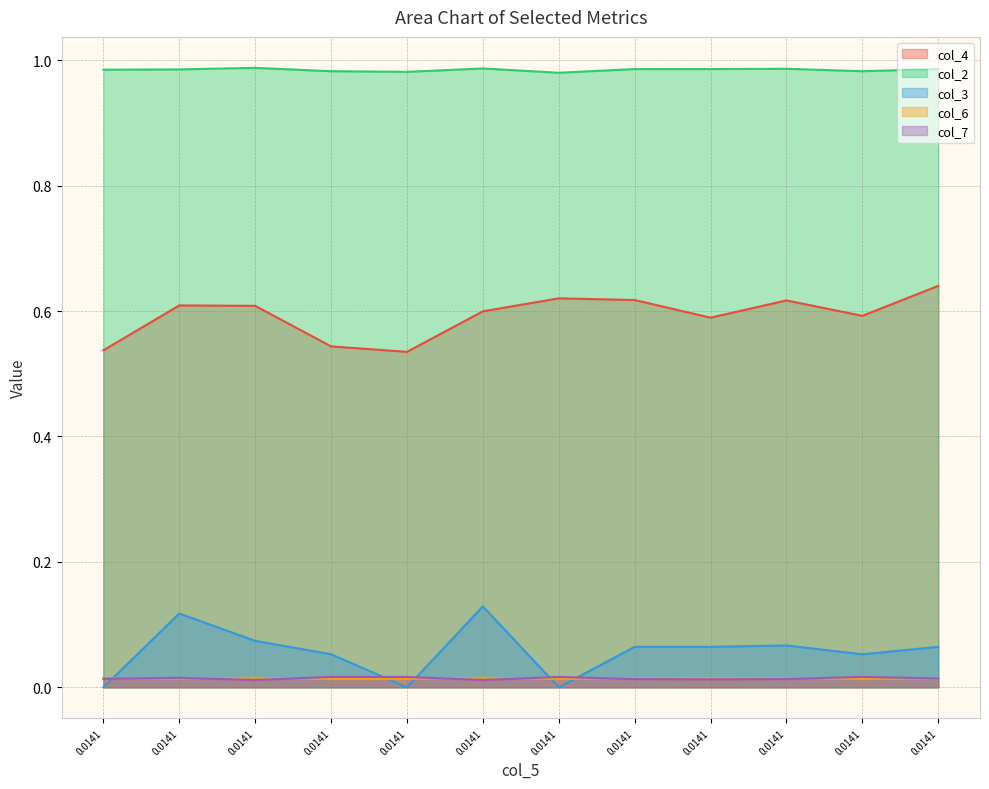

Reading left to right, extract all data points from this chart.

col_4: 0.0141=0.5	0.0141=0.6	0.0141=0.6	0.0141=0.5	0.0141=0.5	0.0141=0.6	0.0141=0.6	0.0141=0.6	0.0141=0.6	0.0141=0.6	0.0141=0.6	0.0141=0.6
col_2: 0.0141=1.0	0.0141=1.0	0.0141=1.0	0.0141=1.0	0.0141=1.0	0.0141=1.0	0.0141=1.0	0.0141=1.0	0.0141=1.0	0.0141=1.0	0.0141=1.0	0.0141=1.0
col_3: 0.0141=0.0	0.0141=0.1	0.0141=0.1	0.0141=0.1	0.0141=0.0	0.0141=0.1	0.0141=0.0	0.0141=0.1	0.0141=0.1	0.0141=0.1	0.0141=0.1	0.0141=0.1
col_6: 0.0141=0.0	0.0141=0.0	0.0141=0.0	0.0141=0.0	0.0141=0.0	0.0141=0.0	0.0141=0.0	0.0141=0.0	0.0141=0.0	0.0141=0.0	0.0141=0.0	0.0141=0.0
col_7: 0.0141=0.0	0.0141=0.0	0.0141=0.0	0.0141=0.0	0.0141=0.0	0.0141=0.0	0.0141=0.0	0.0141=0.0	0.0141=0.0	0.0141=0.0	0.0141=0.0	0.0141=0.0